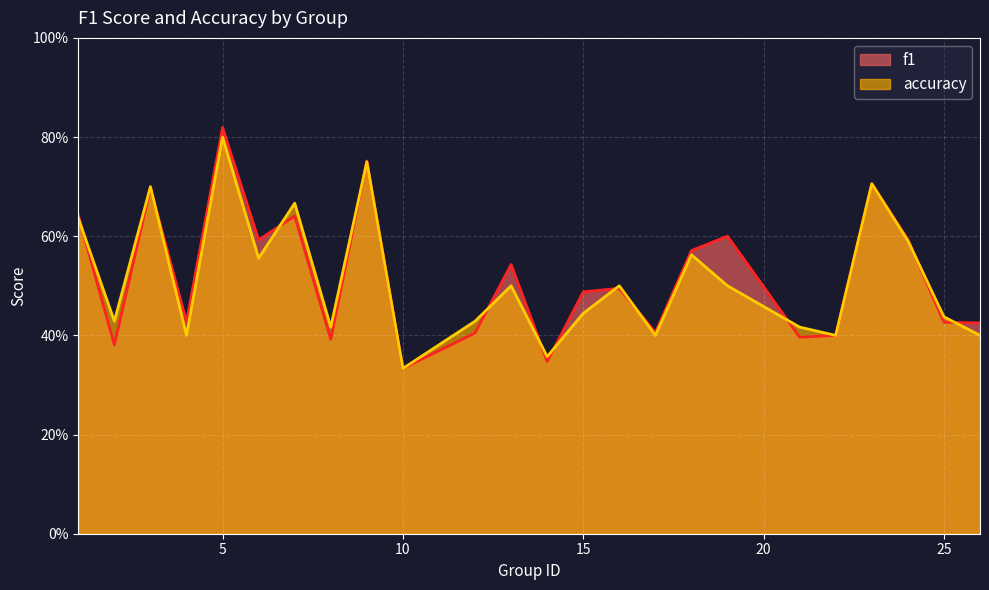

Reading left to right, extract all data points from this chart.

f1: 0.6	0.4	0.7	0.4	0.8	0.6	0.6	0.4	0.8	0.3	0.4	0.5	0.3	0.5	0.5	0.4	0.6	0.6	0.4	0.4	0.7	0.6	0.4	0.4
accuracy: 0.6	0.4	0.7	0.4	0.8	0.6	0.7	0.4	0.8	0.3	0.4	0.5	0.4	0.4	0.5	0.4	0.6	0.5	0.4	0.4	0.7	0.6	0.4	0.4